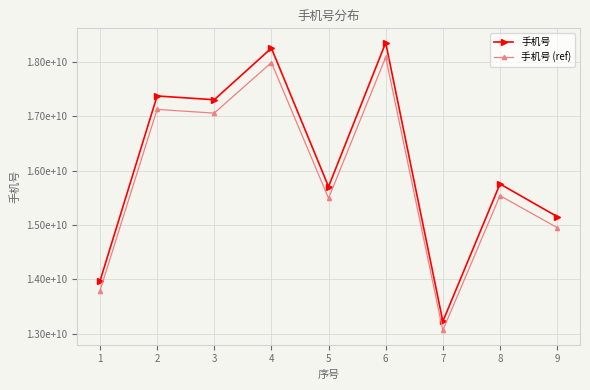

True or false: 手机号 and 手机号 (ref) intersect in this chart.

False